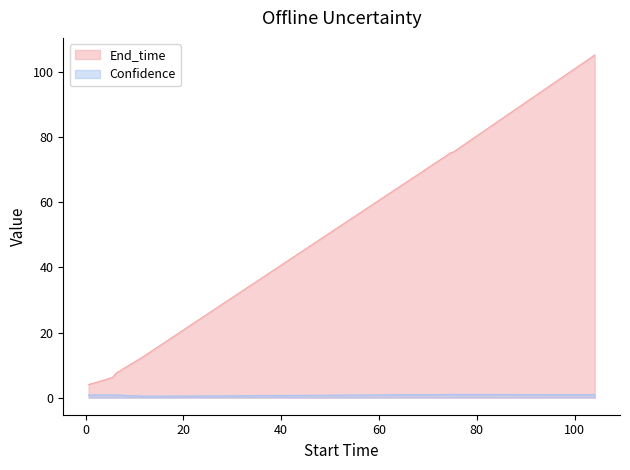

List the labels in order of End_time value, largest first.

104.1, 75.2, 74.6, 23.0, 11.8, 6.2, 5.5, 4.0, 0.6